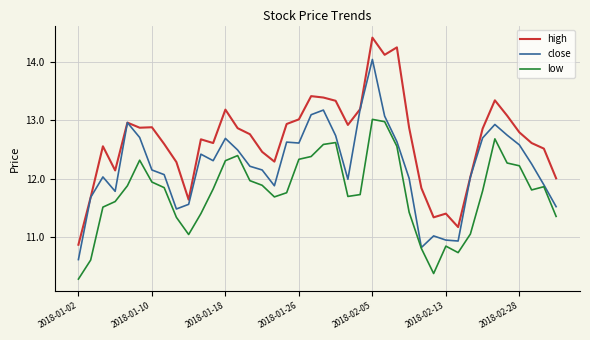

What are all the series names shown in the legend?

high, close, low